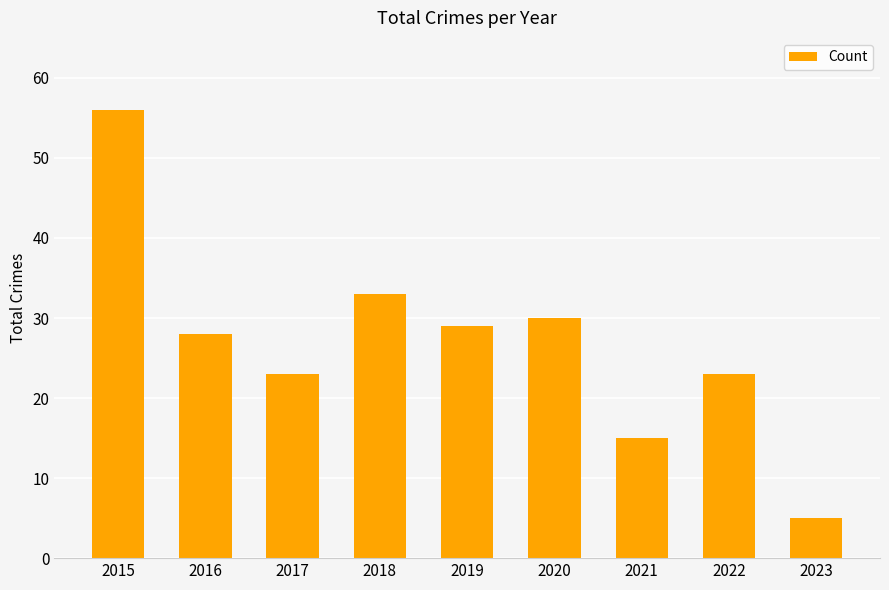

What is the average value?

27